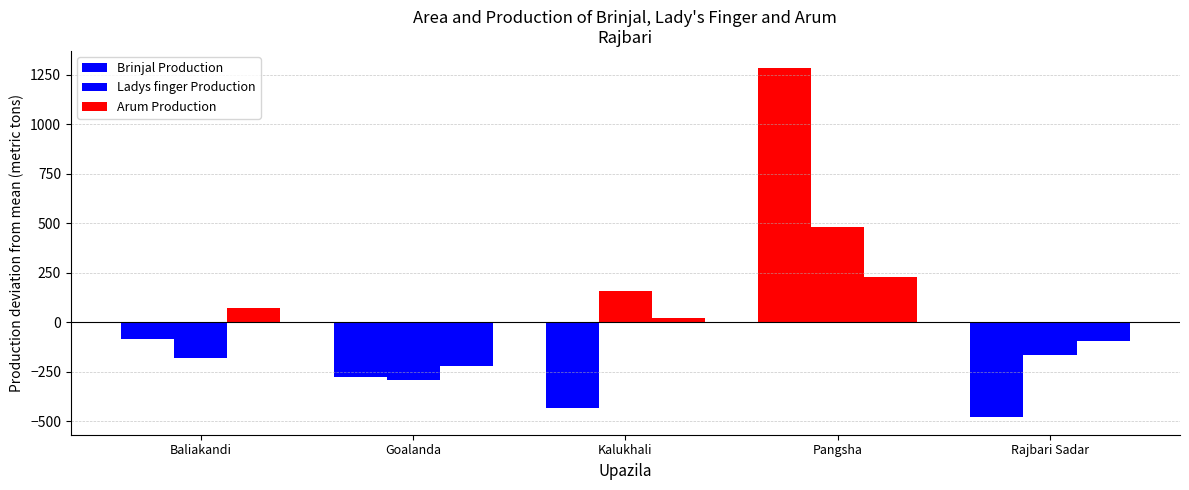

What is the minimum value shown in the chart?

-481.0